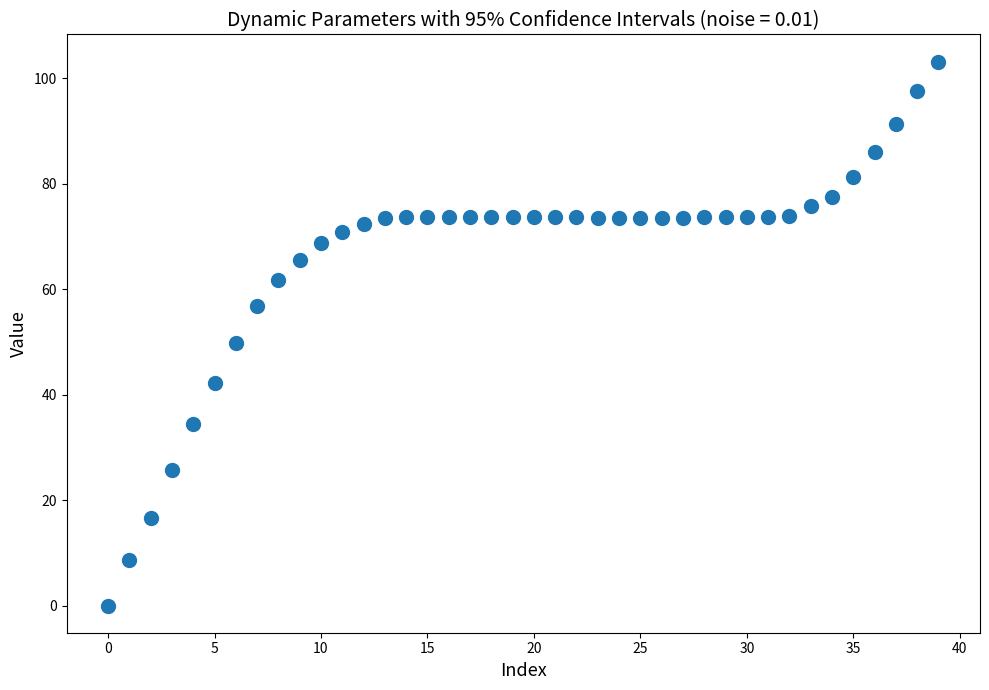

What Y value in the scatter plot is closest to 51?

49.8